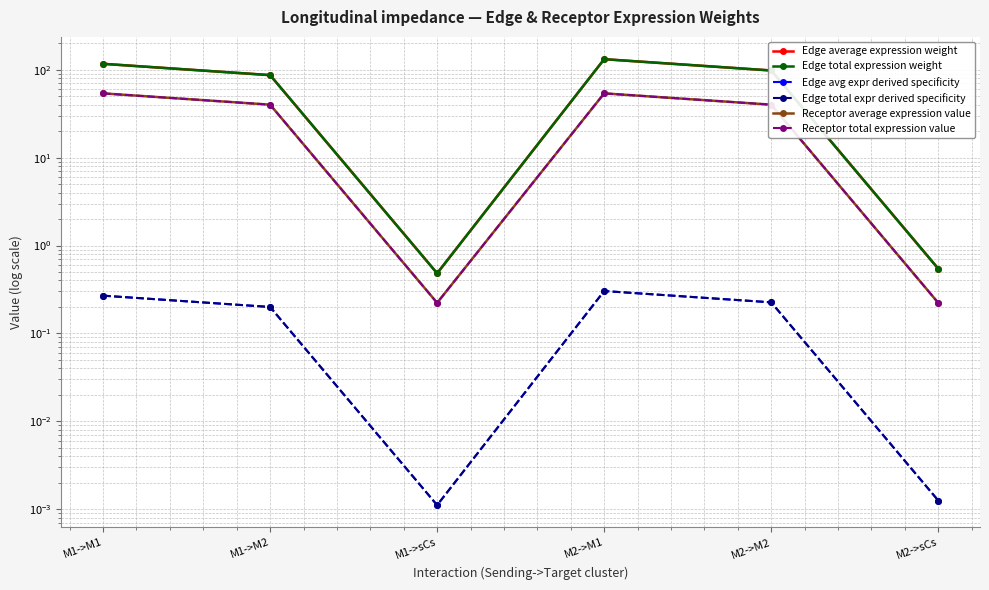

Where is Edge avg expr derived specificity nearest to the value 0?

M1->sCs